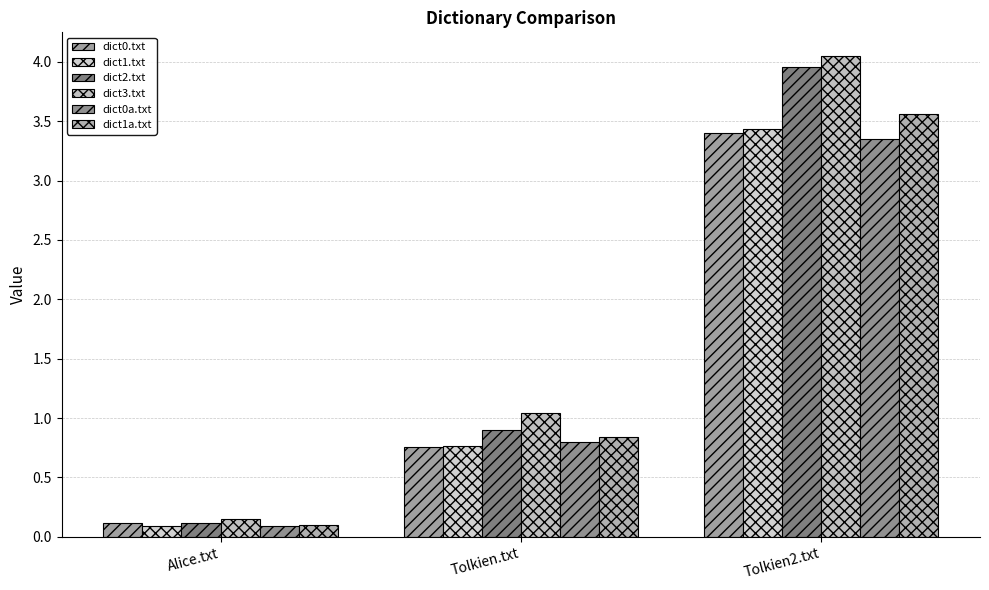

Count the number of categories in the chart.

3